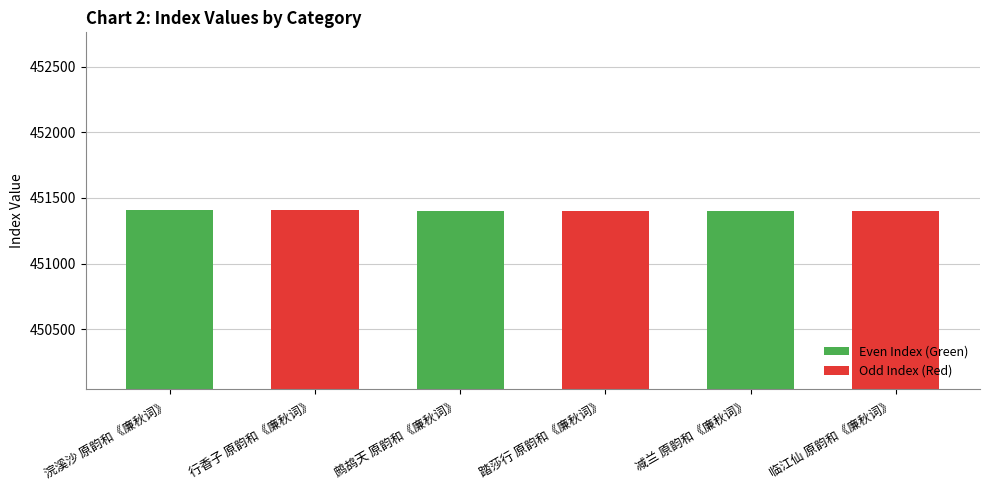

What is the label of the 1st bar from the left?

浣溪沙 原韵和《廉秋词》